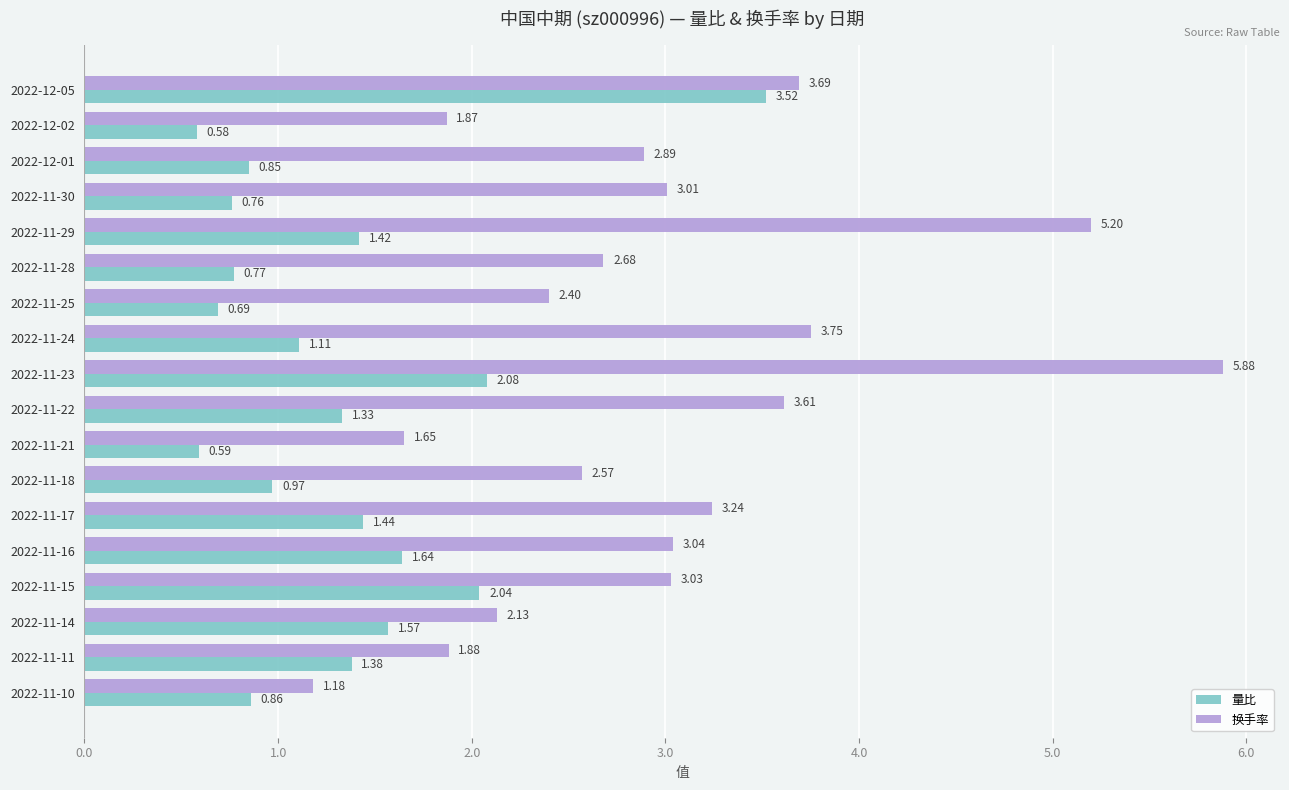

What is the difference between the maximum and minimum values in the 换手率 series?

4.7